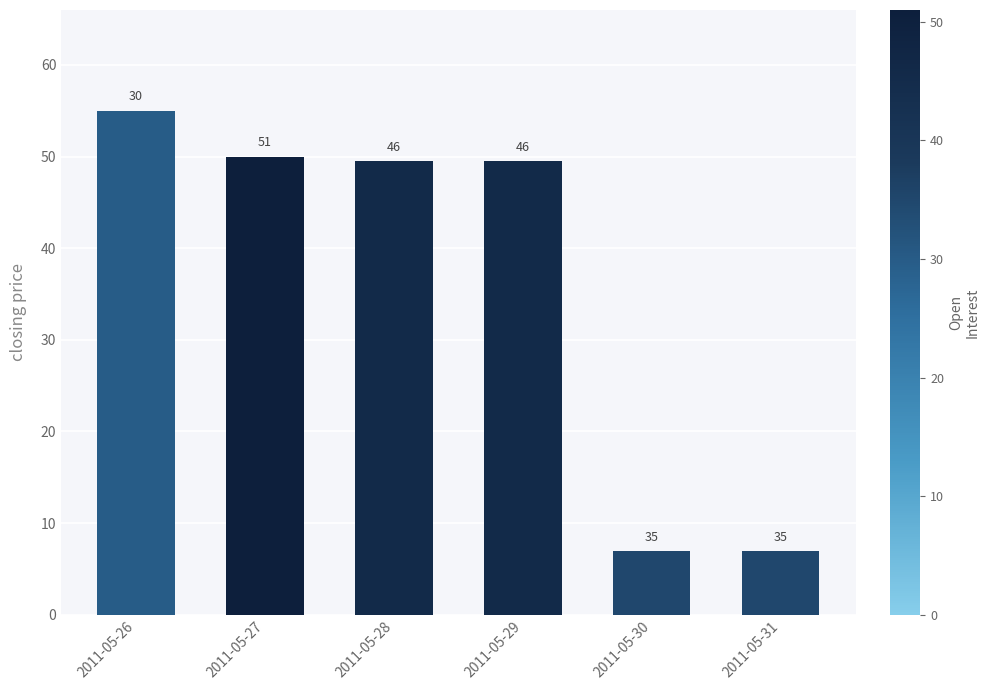

How many bars are there in total?

6